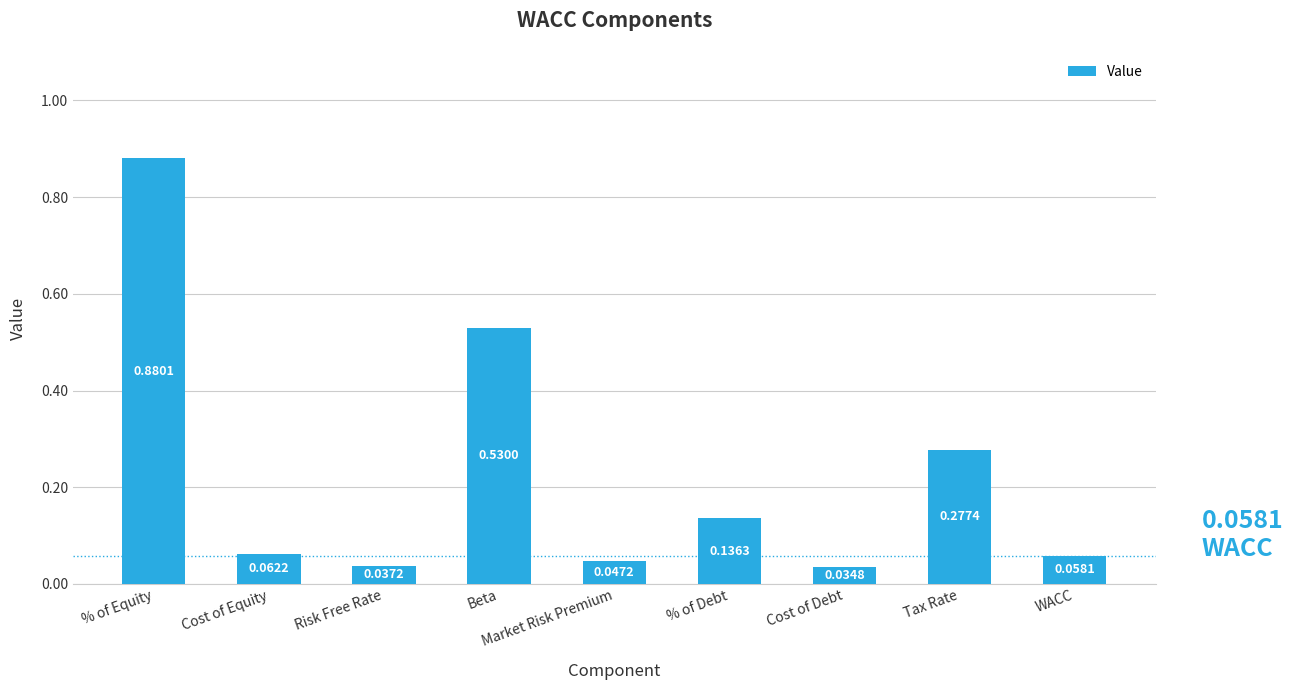

At which category does the chart reach its peak across all series?

% of Equity